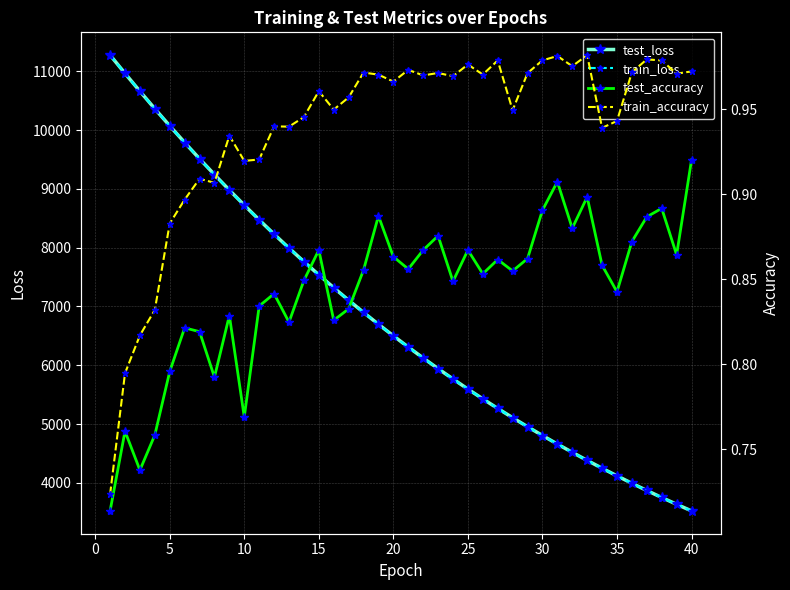

What is the maximum value for train_loss?

11277.6